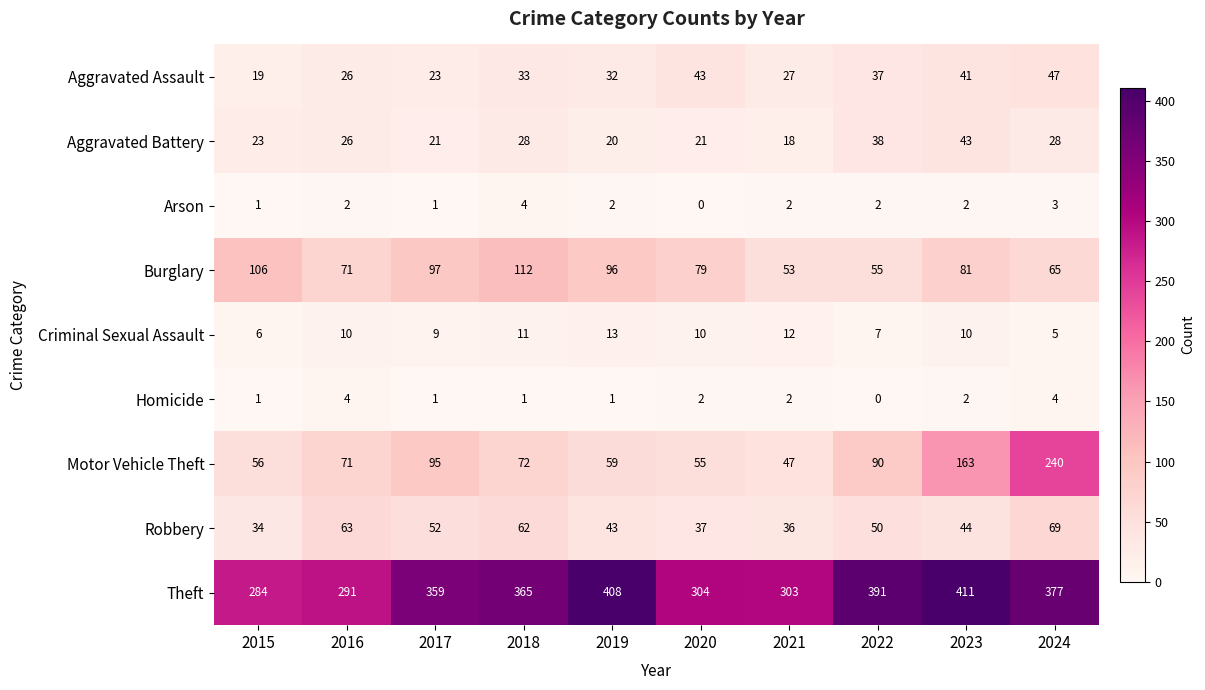

Where does the Motor Vehicle Theft series first go above 72?

2017